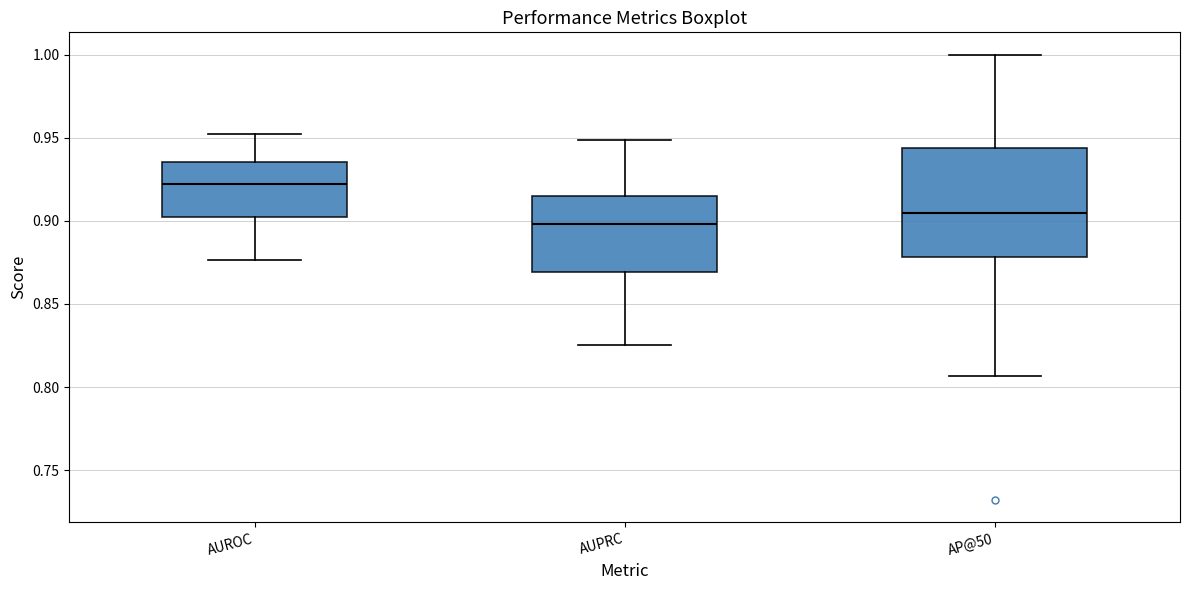

Which box has the lowest median line?

AUPRC